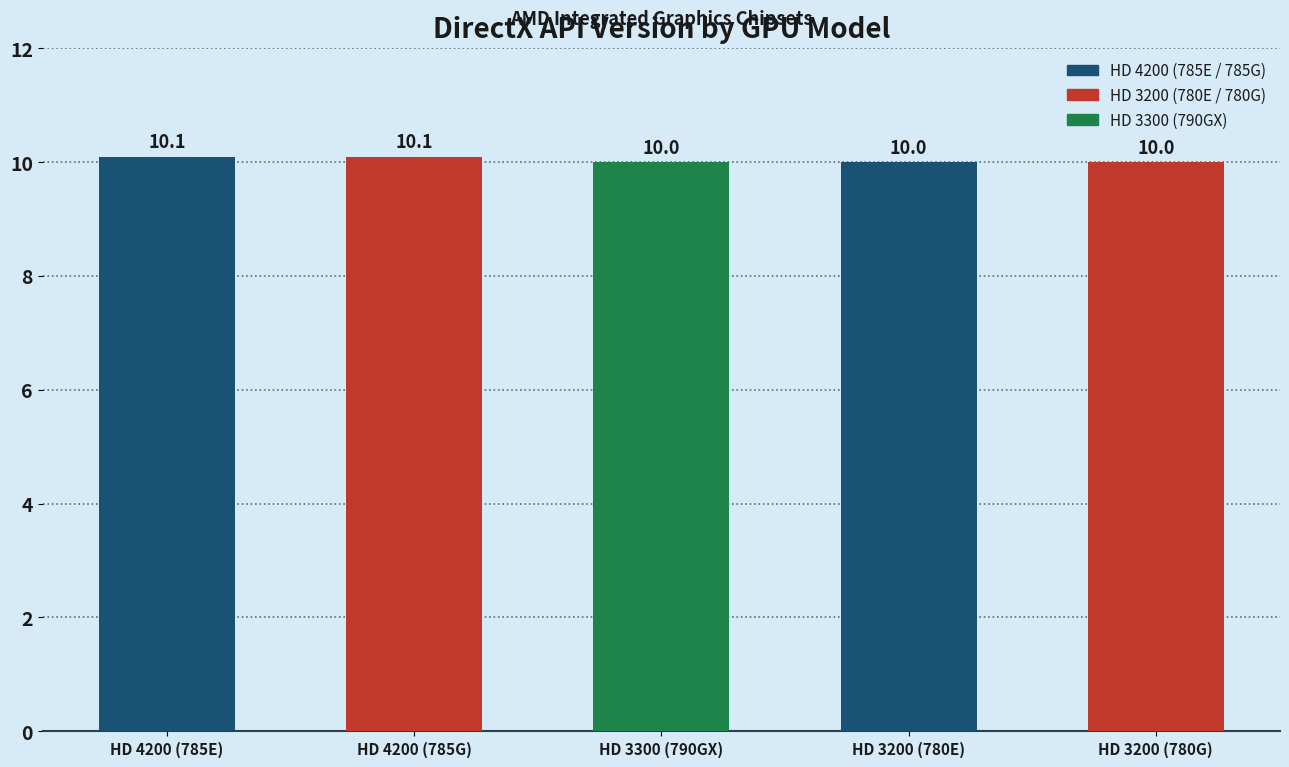

What is the approximate value at HD 3200 (780G)?

10.0